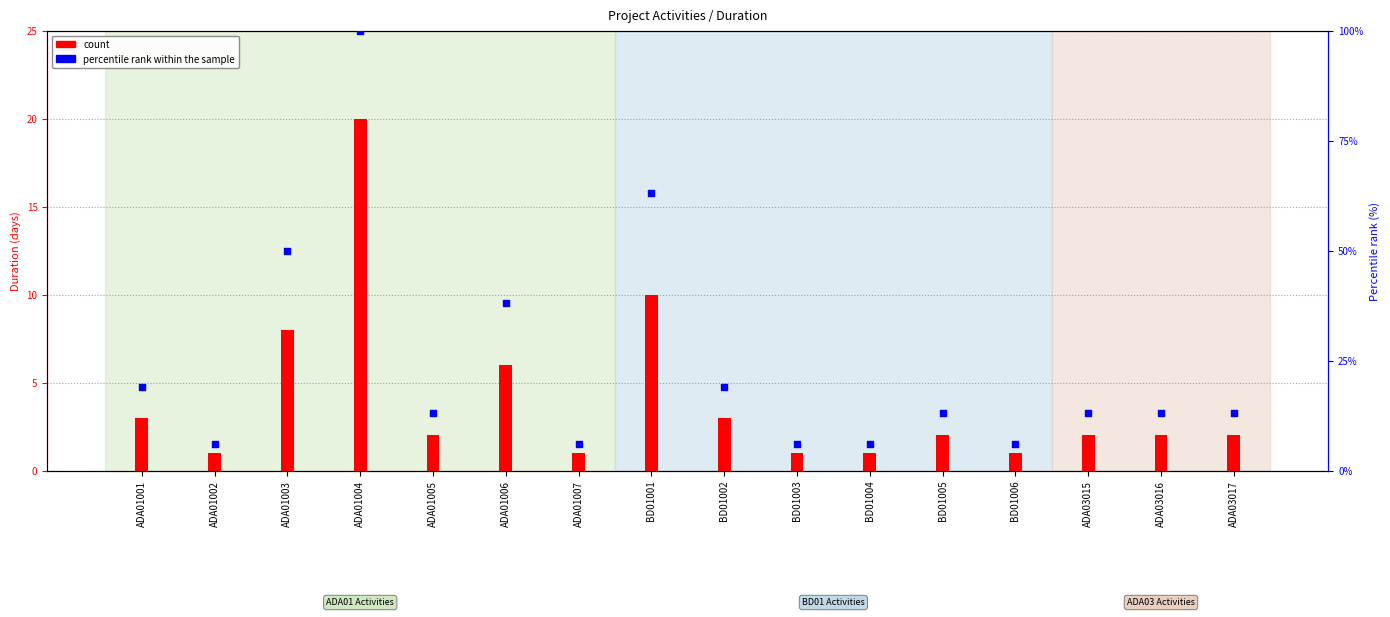

Which series contains the lowest Y value?

count